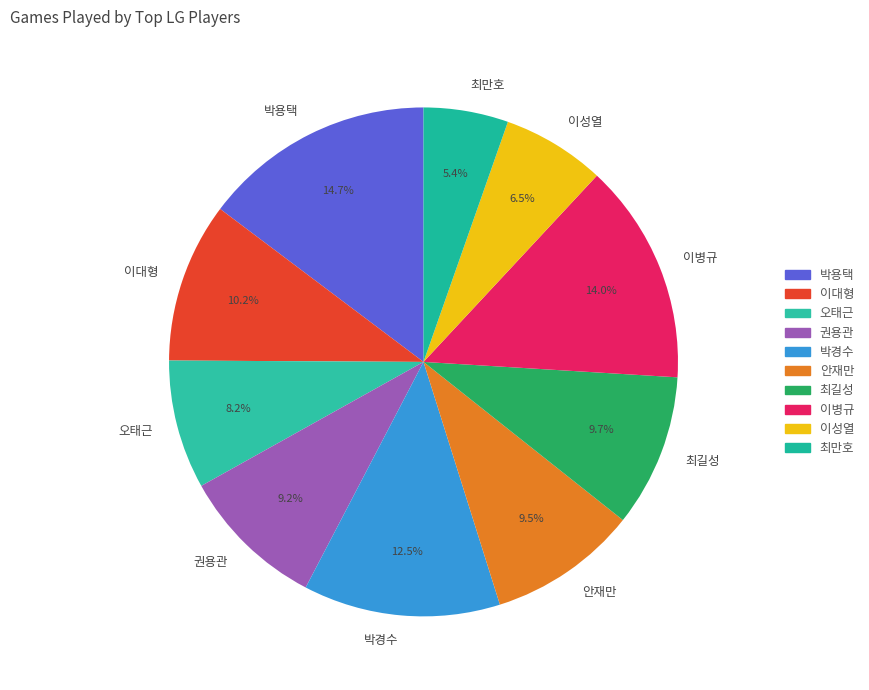

Which has a higher value, 최만호 or 안재만?

안재만